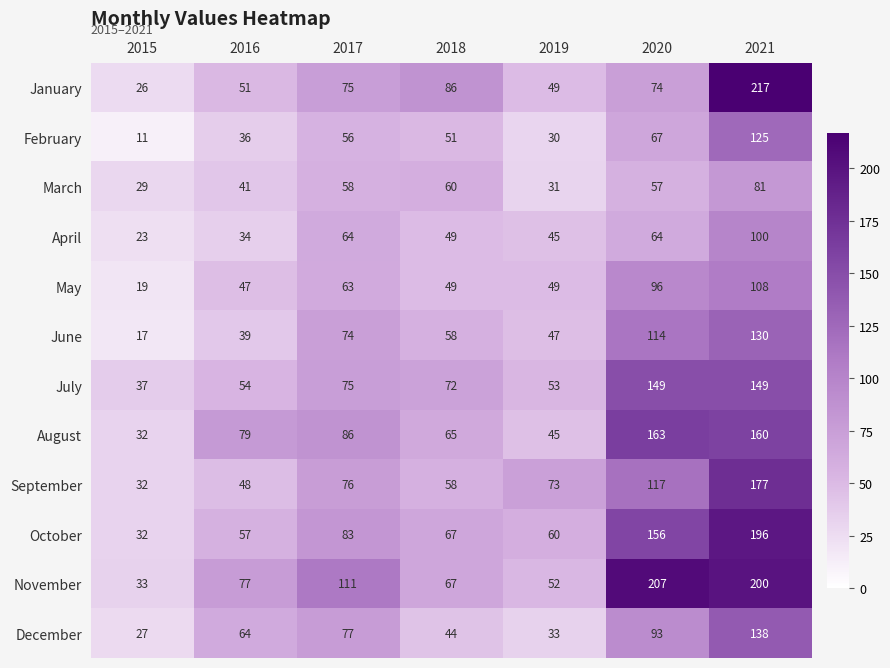

At which label is July closest to 93?

2017